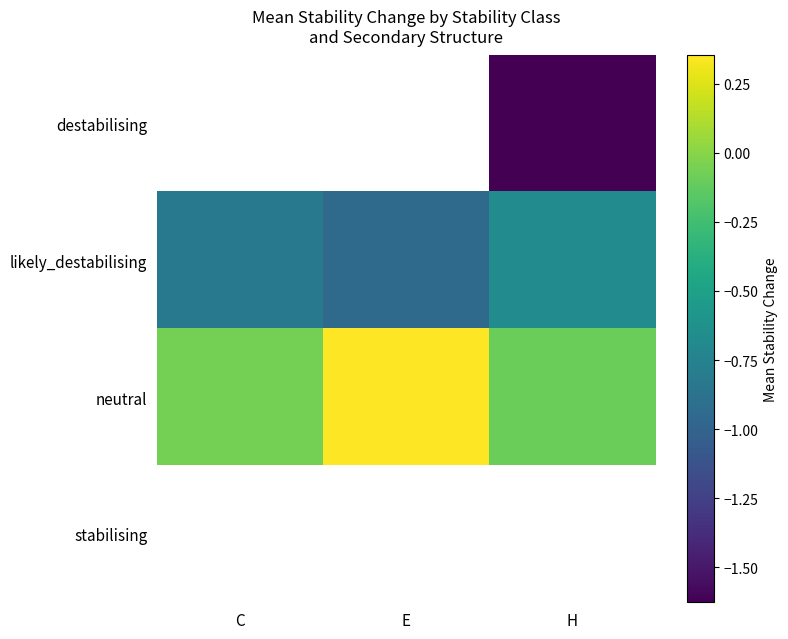

Which series has the widest spread of values?

neutral